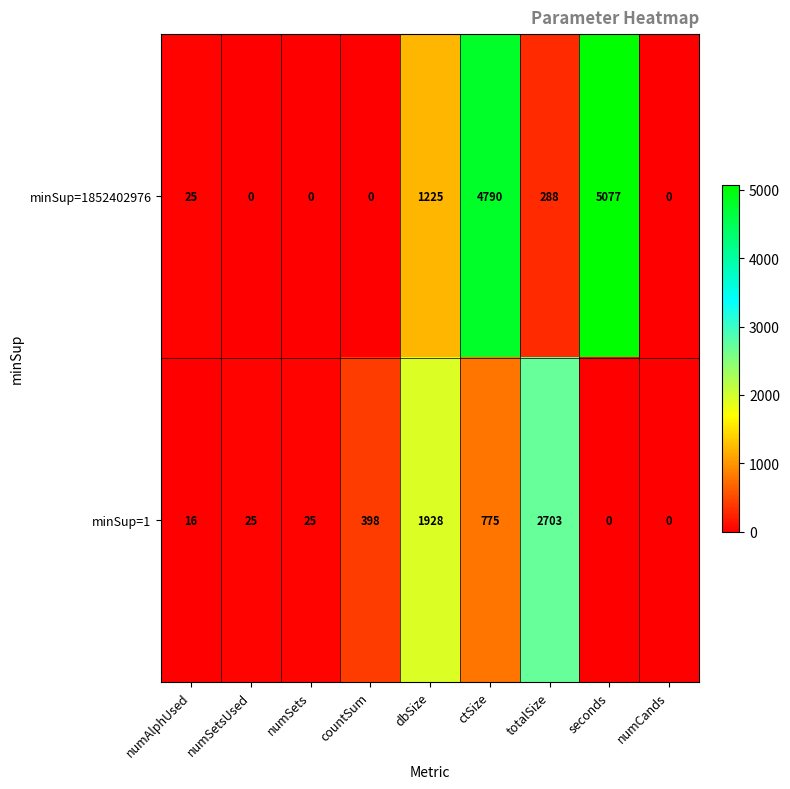

Count the number of categories in the chart.

9